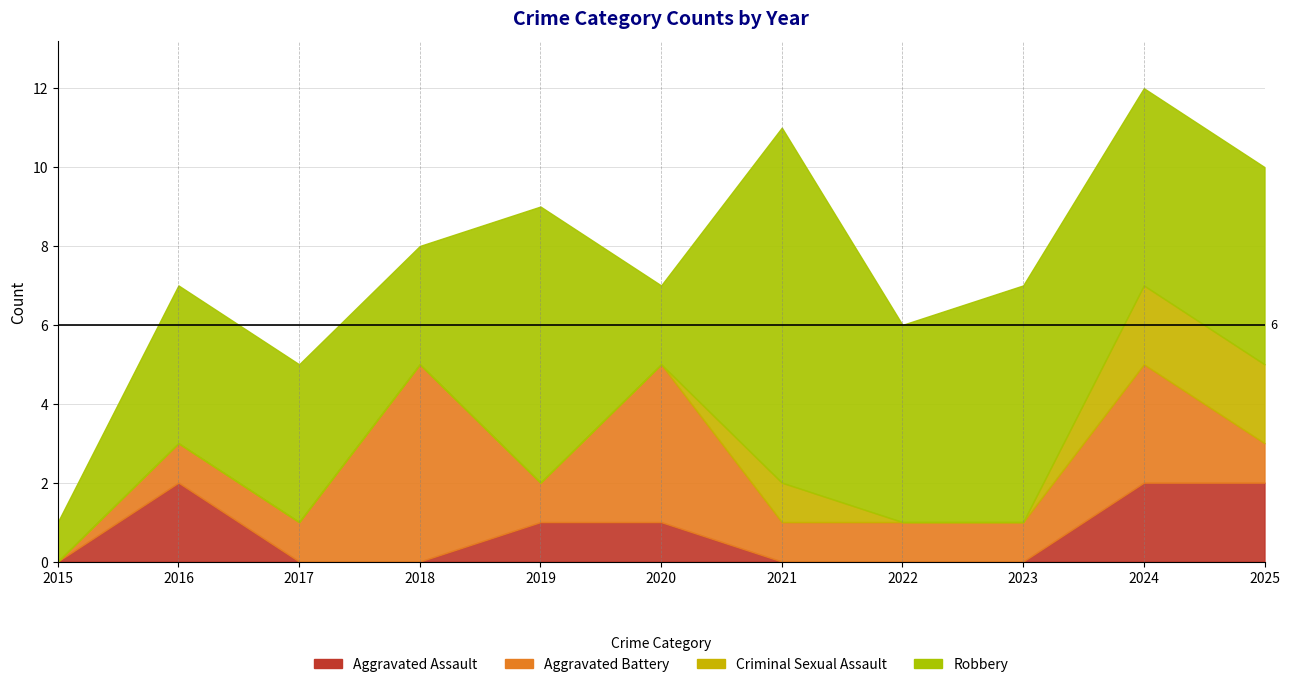

What is the sum of the Criminal Sexual Assault values at 2018 and 2021?

1